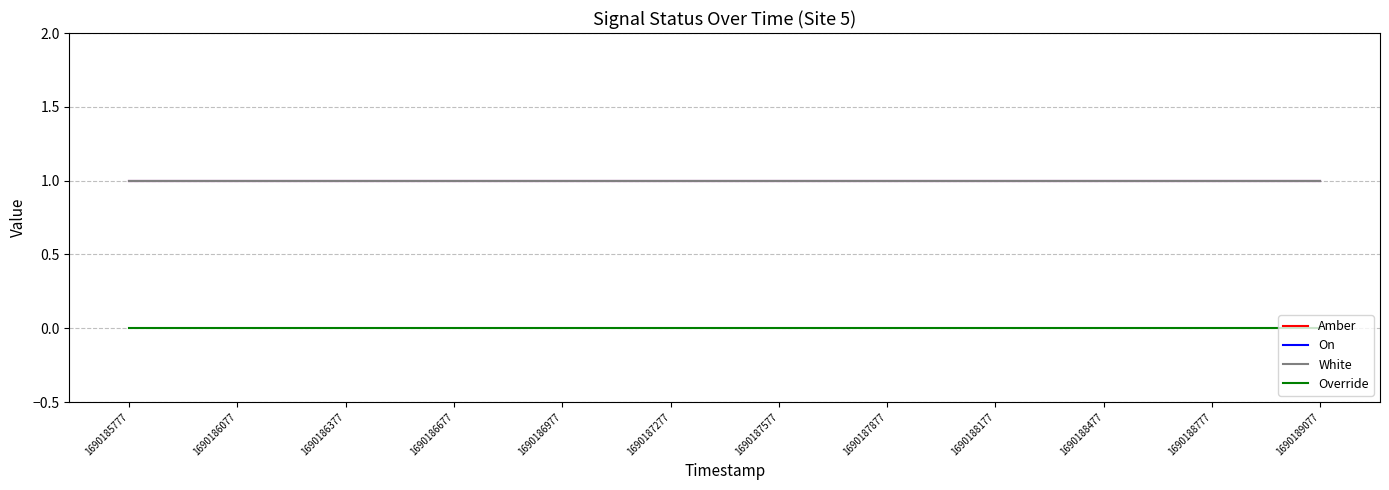

Reading right to left, list all the values displayed in this chart.

Amber: 1690189077=1	1690188777=1	1690188477=1	1690188177=1	1690187877=1	1690187577=1	1690187277=1	1690186977=1	1690186677=1	1690186377=1	1690186077=1	1690185777=1
On: 1690189077=1	1690188777=1	1690188477=1	1690188177=1	1690187877=1	1690187577=1	1690187277=1	1690186977=1	1690186677=1	1690186377=1	1690186077=1	1690185777=1
White: 1690189077=1	1690188777=1	1690188477=1	1690188177=1	1690187877=1	1690187577=1	1690187277=1	1690186977=1	1690186677=1	1690186377=1	1690186077=1	1690185777=1
Override: 1690189077=0	1690188777=0	1690188477=0	1690188177=0	1690187877=0	1690187577=0	1690187277=0	1690186977=0	1690186677=0	1690186377=0	1690186077=0	1690185777=0